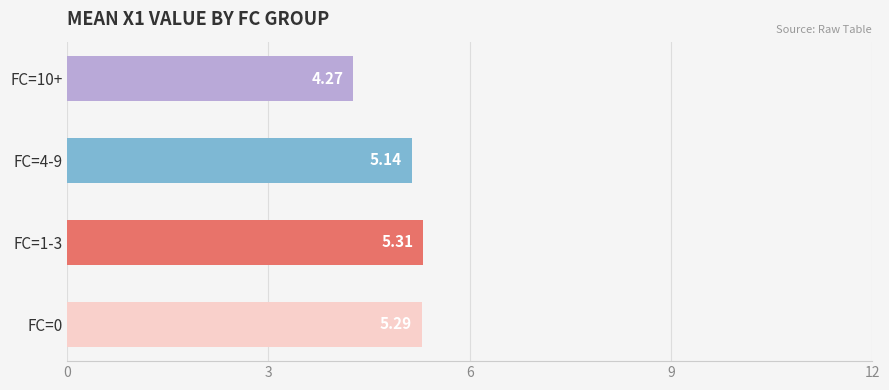

Between FC=0 and FC=10+, which is larger?

FC=0